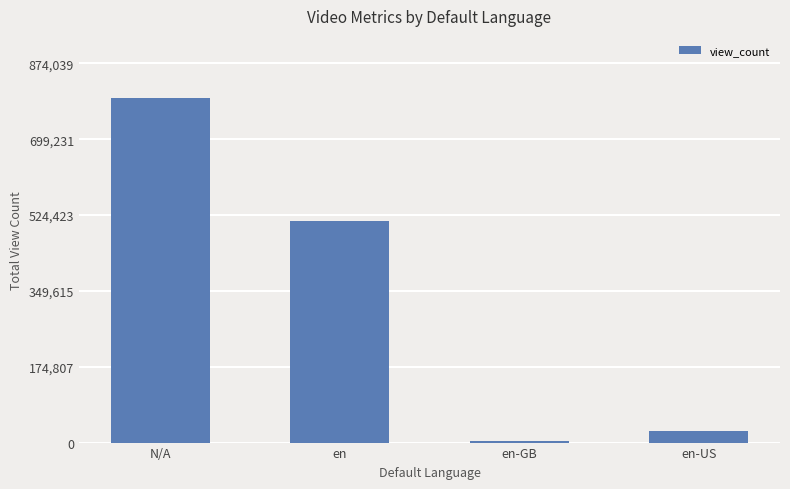

What is the label of the 1st bar from the left?

N/A